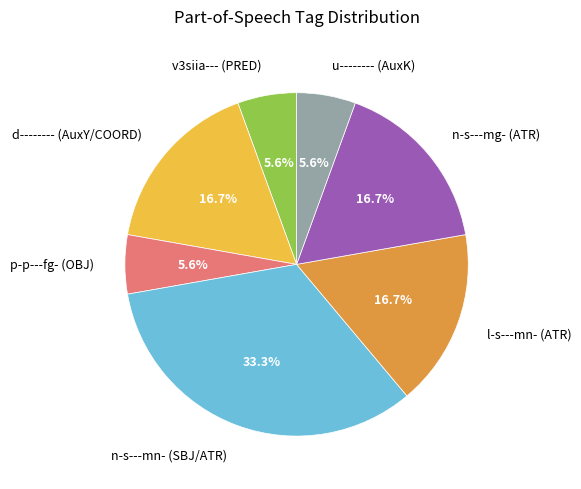

What percentage is NOT represented by l-s---mn- (ATR)?

83.3%